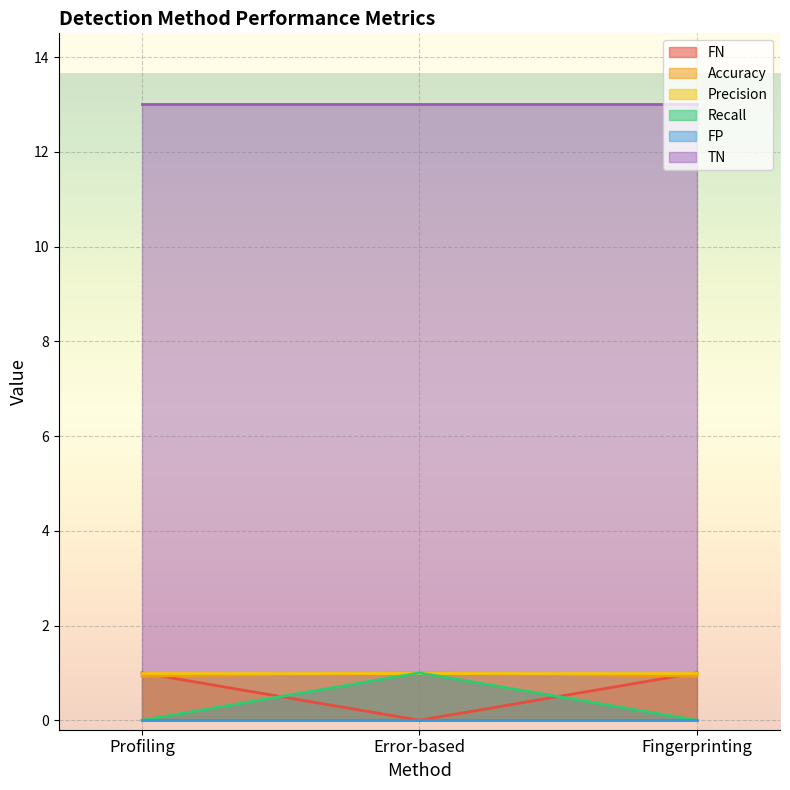

Is it true that Accuracy equals 1.0 at Error-based?

True